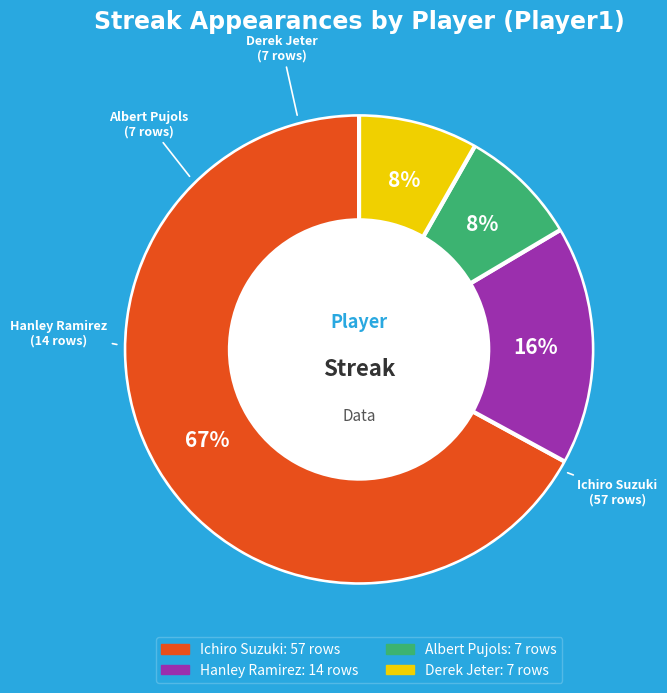

Between Hanley Ramirez and Ichiro Suzuki, which is larger?

Ichiro Suzuki